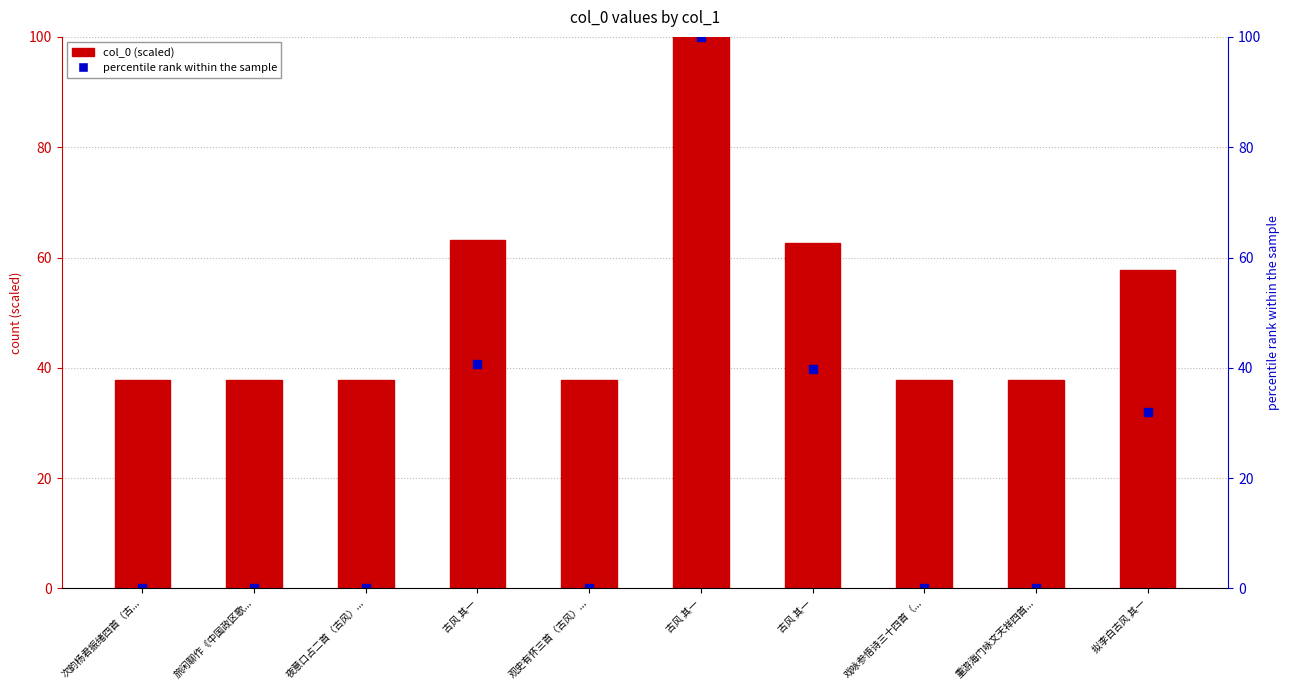

At which label is the value closest to 68?

古风 其一